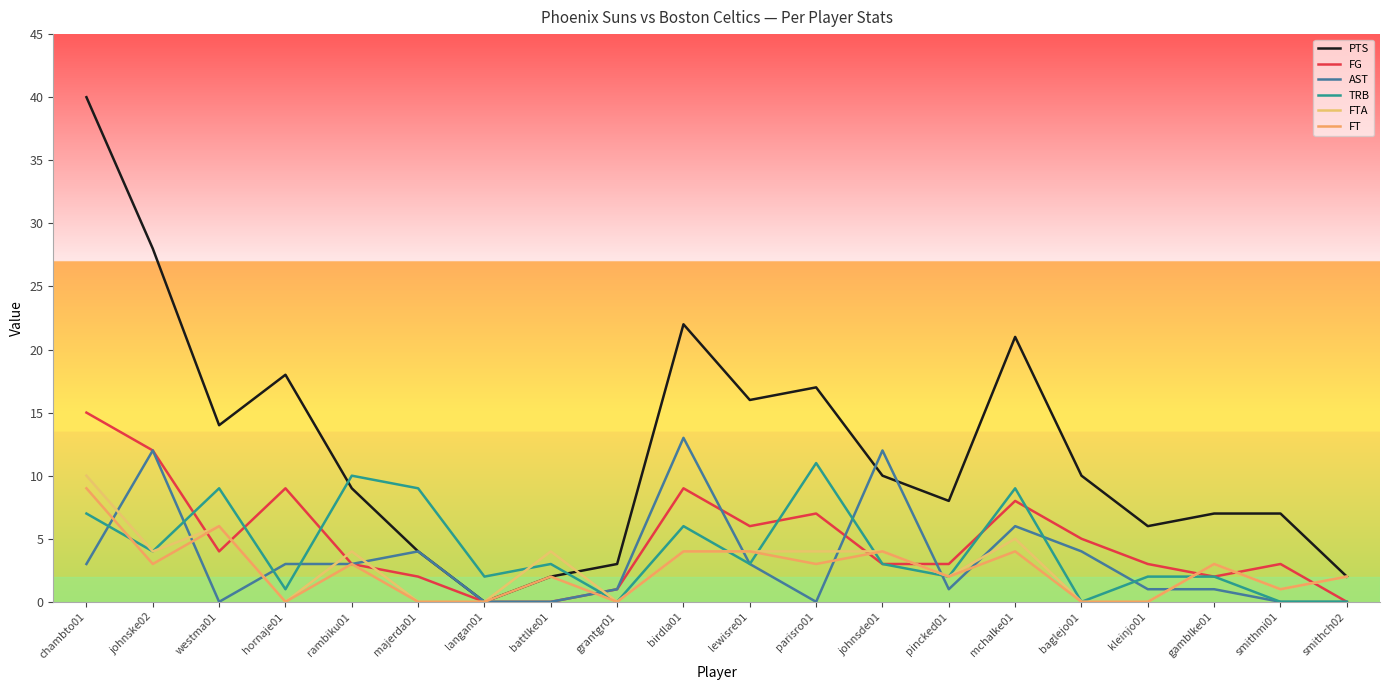

At which category is the sum across all series the highest?

chambto01